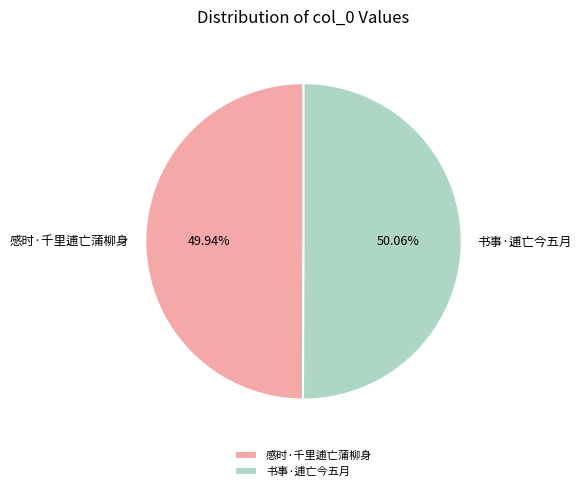

How much of the chart is everything except 感时·千里逋亡蒲柳身?

50.1%